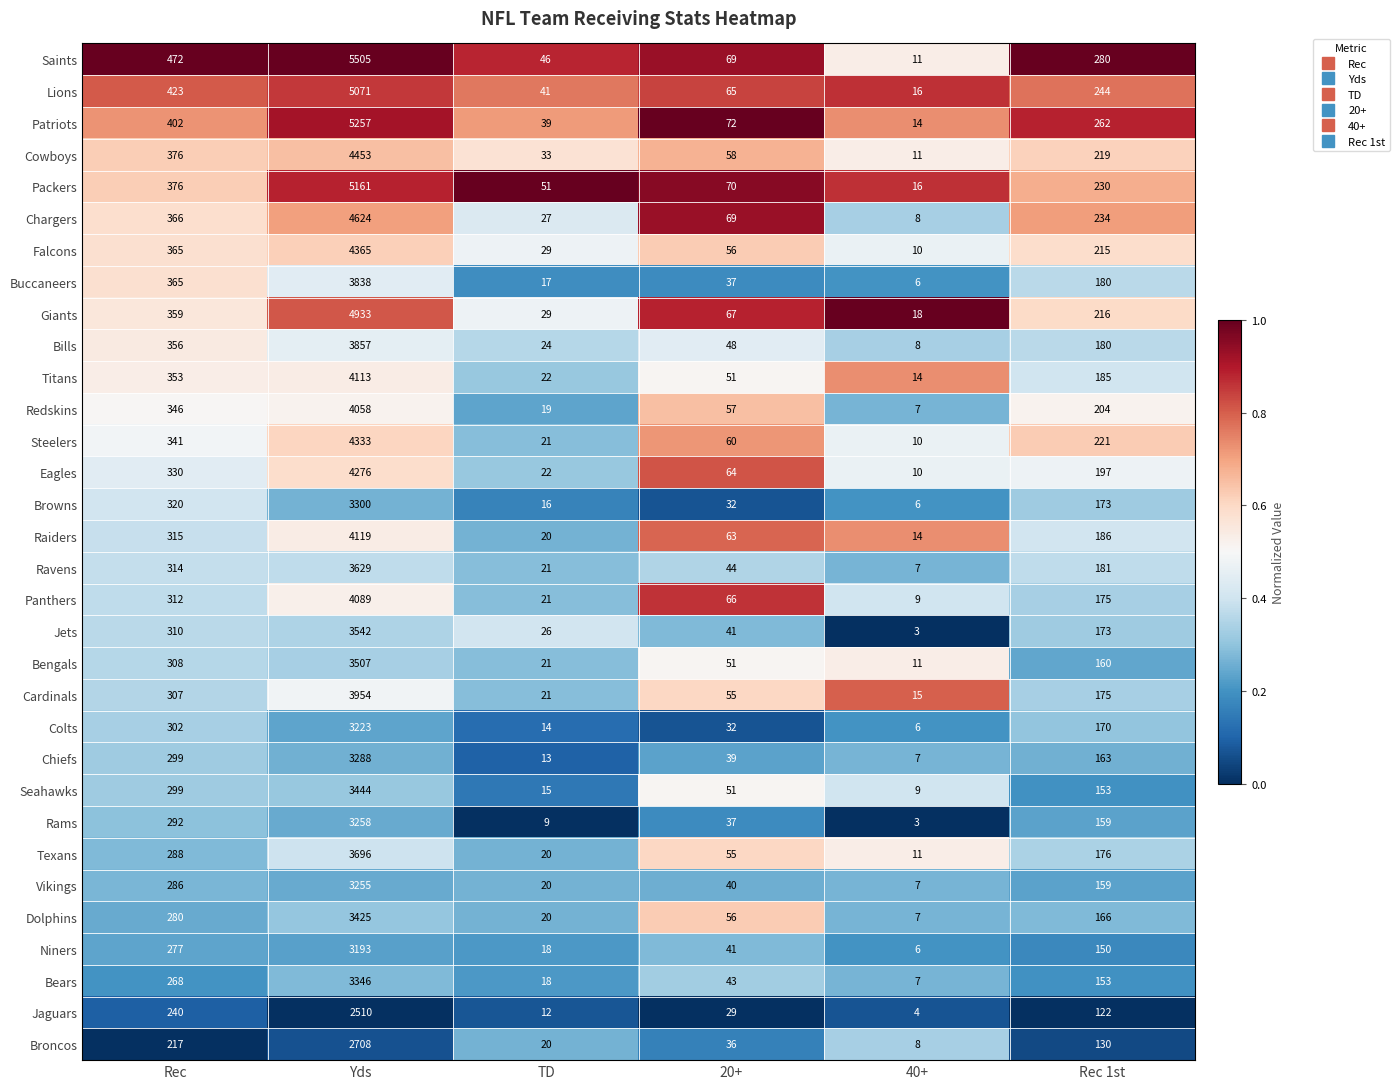

At which category does the chart reach its peak across all series?

Yds